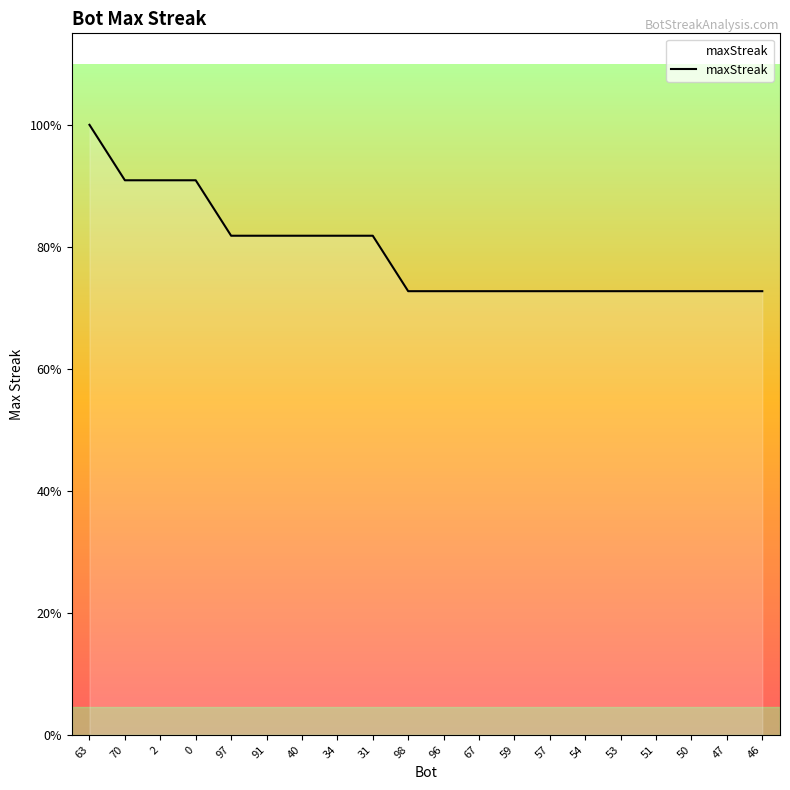

Approximately how many times larger is the value at 57 compared to 91?

0.9